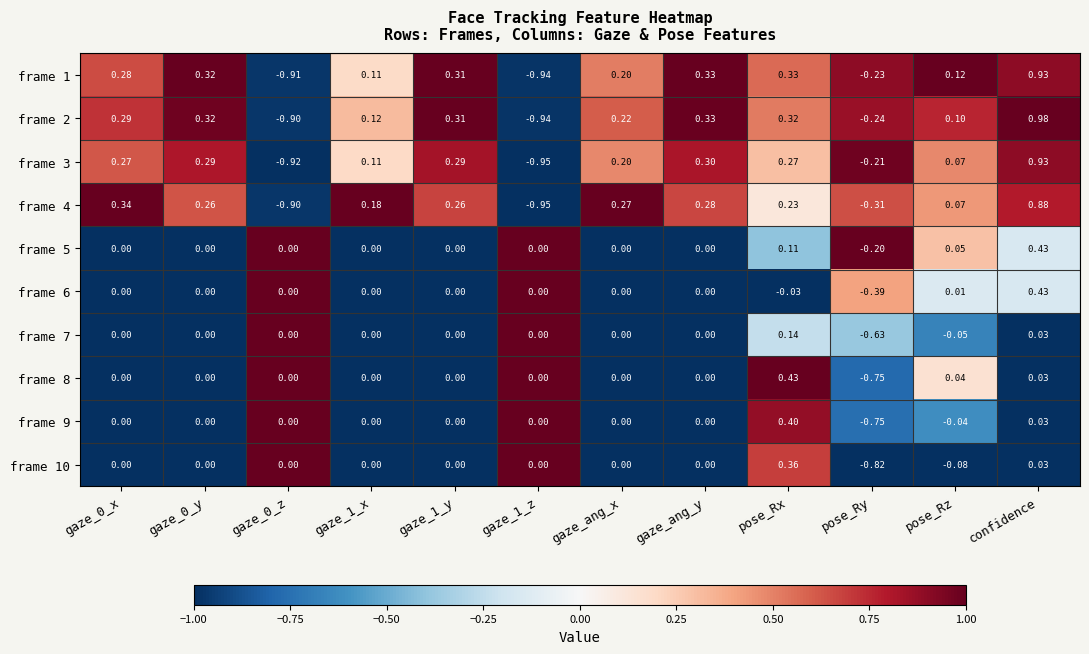

At which category is the sum across all series the highest?

confidence